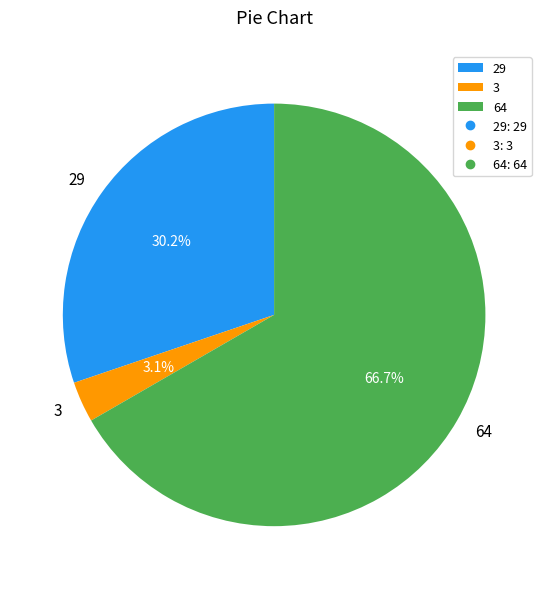

What is the ratio of the value at 64 to the value at 29?

2.2